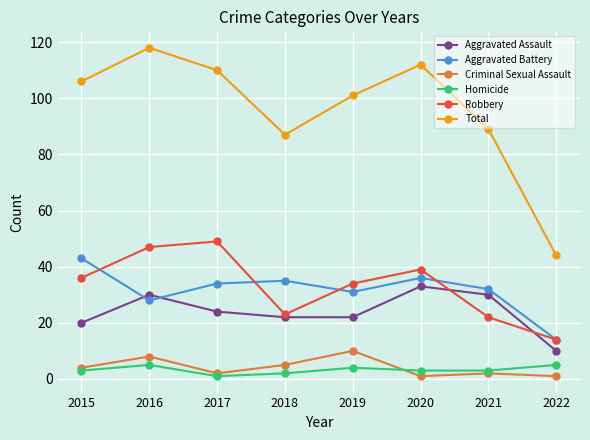

True or false: Total and Homicide intersect in this chart.

False